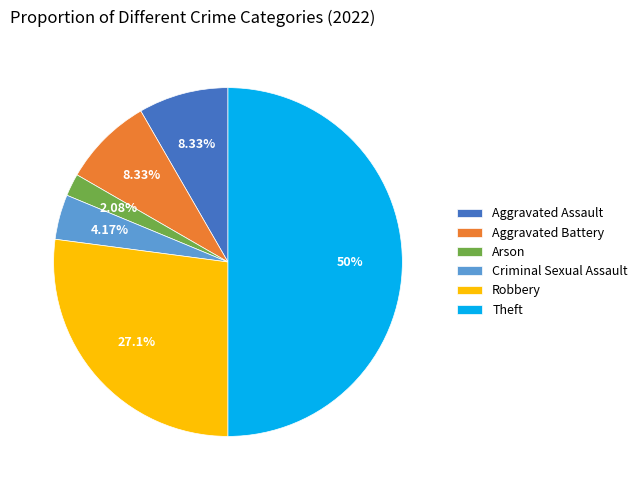

Does Aggravated Battery represent more than half of the total?

No